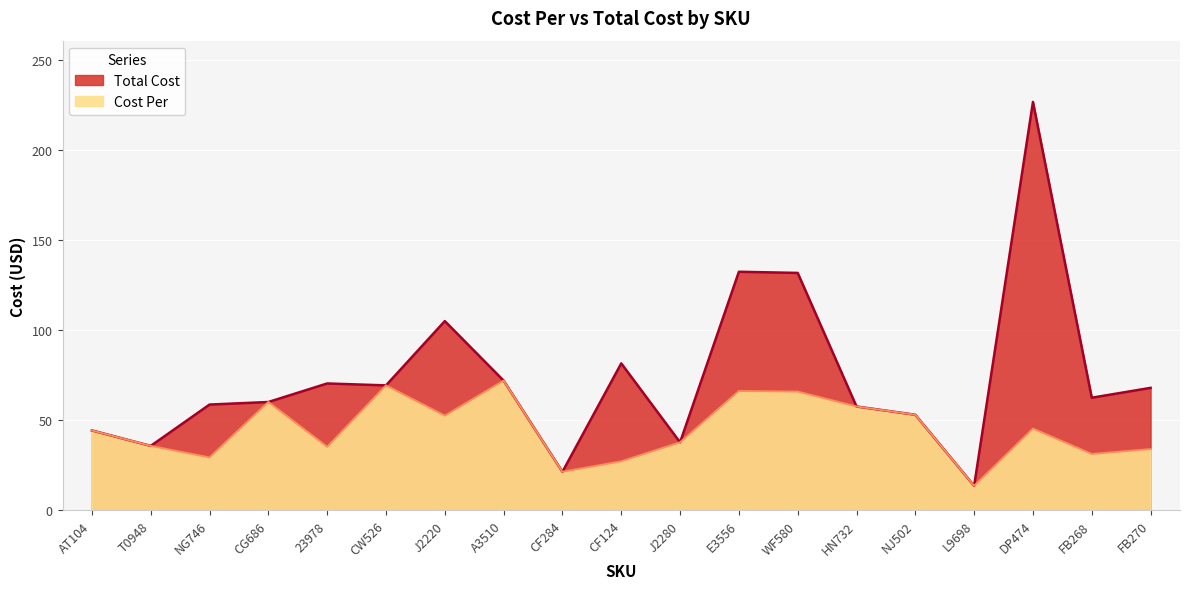

What is the label of the 10th point from the left?

CF124